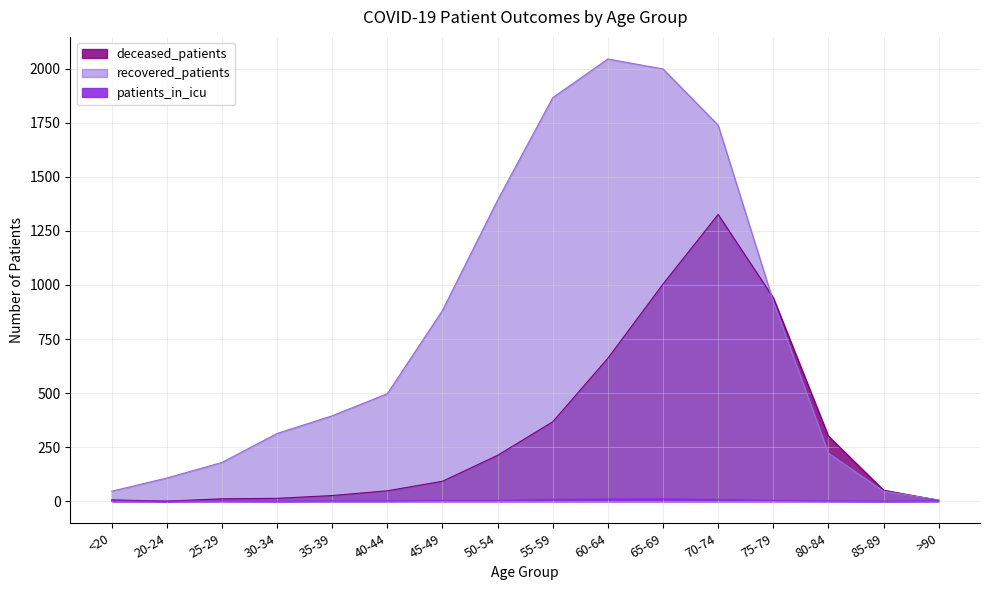

How many values in deceased_patients are above zero?

15